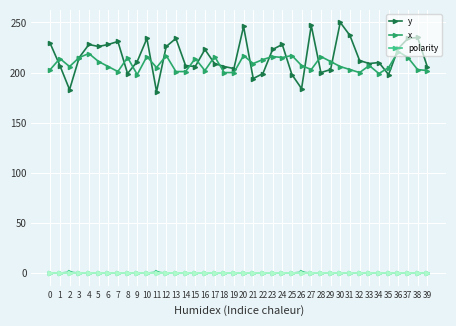

True or false: y and polarity intersect in this chart.

False